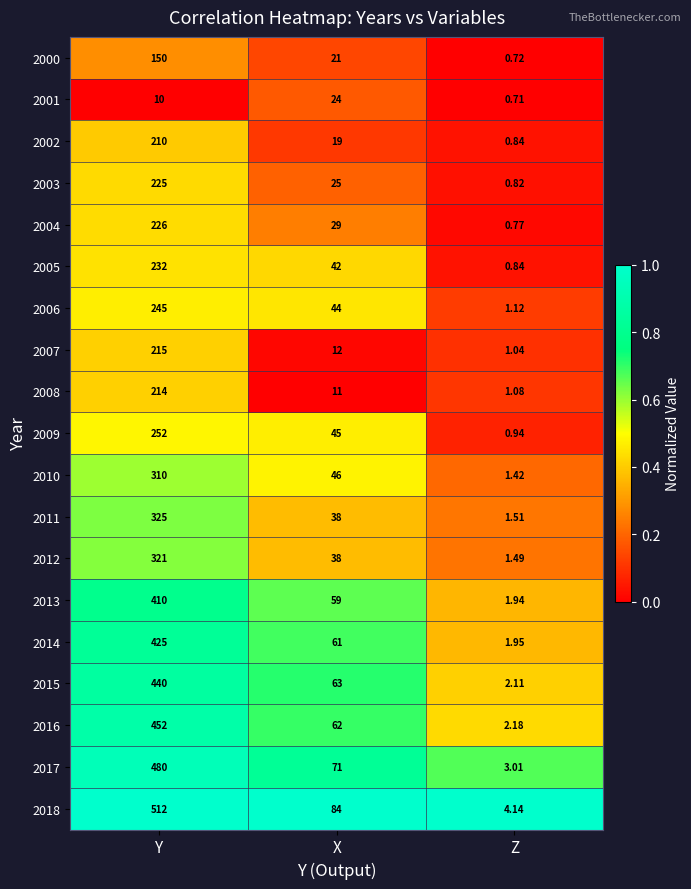

Which series has the largest range (max minus min)?

2018